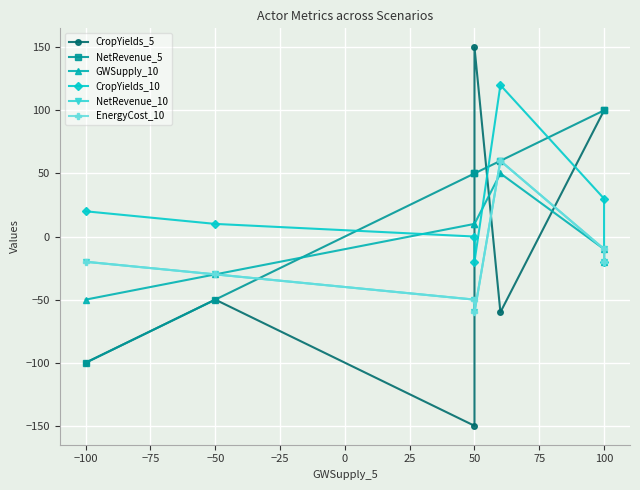

True or false: NetRevenue_10 and CropYields_10 intersect in this chart.

False